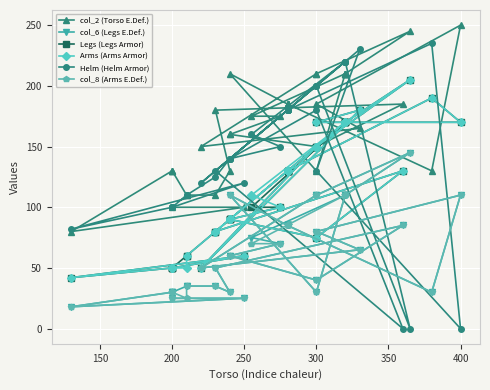

How many interior local peaks does the Arms (Arms Armor) series have?

7